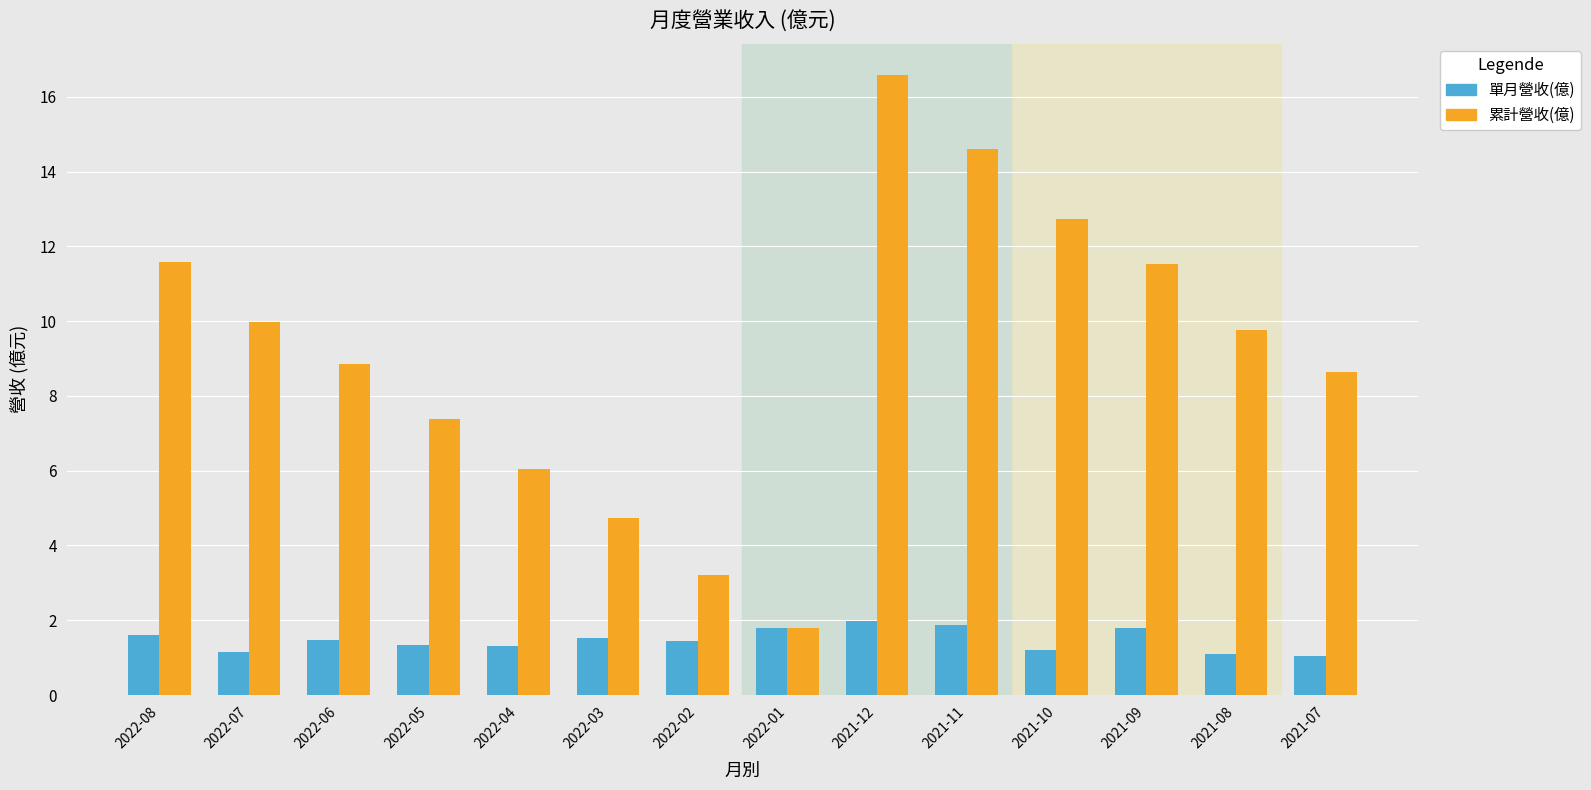

The 累計營收(億) series shows 7.4 at 2022-05. True or false?

True